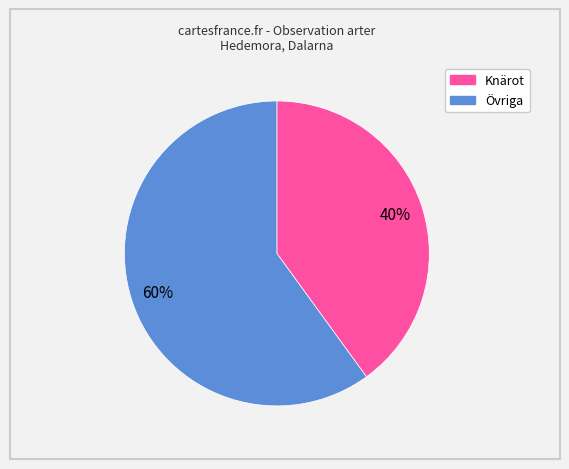

To the nearest percent, what is the average slice percentage?

50%